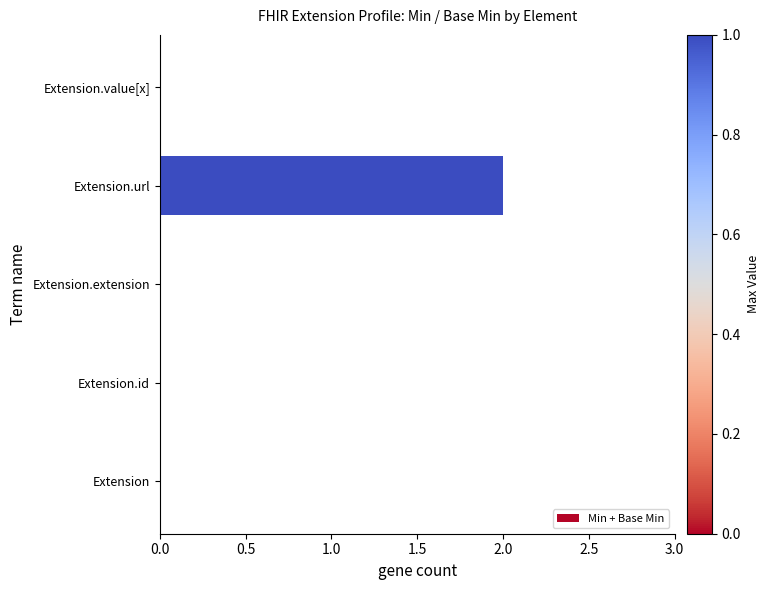

Count the number of categories in the chart.

5